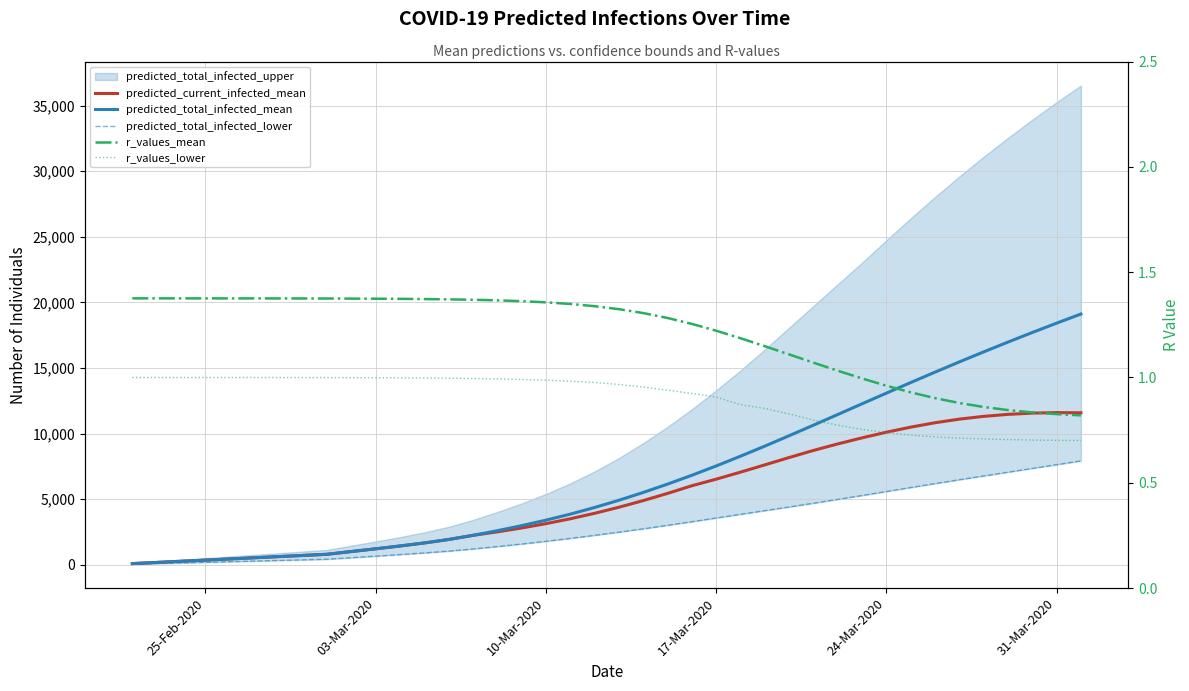

Which series has the widest spread of values?

predicted_total_infected_mean